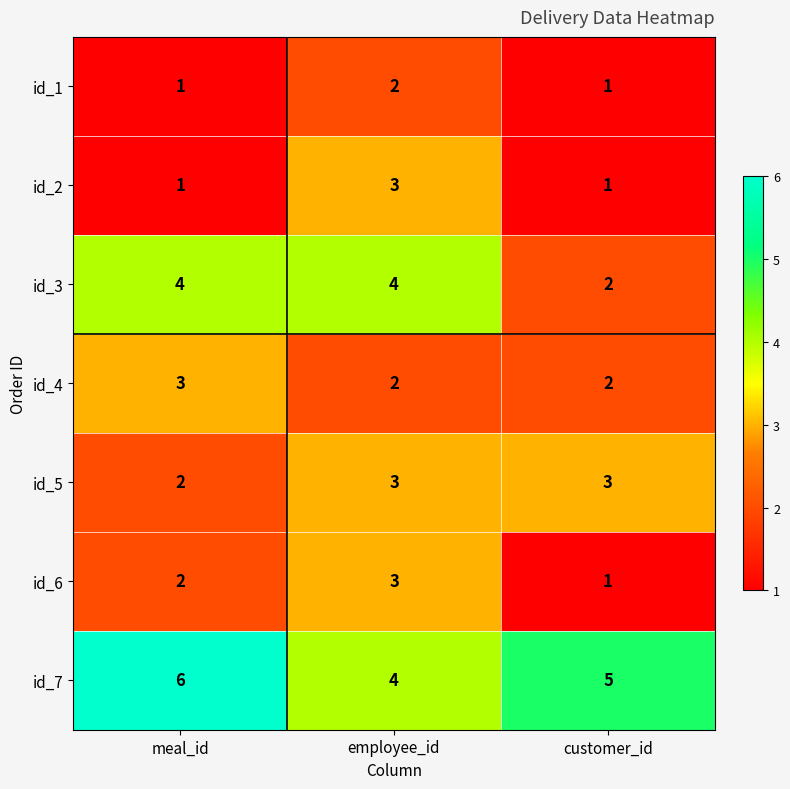

True or false: id_5 has a value of 3 at employee_id.

True